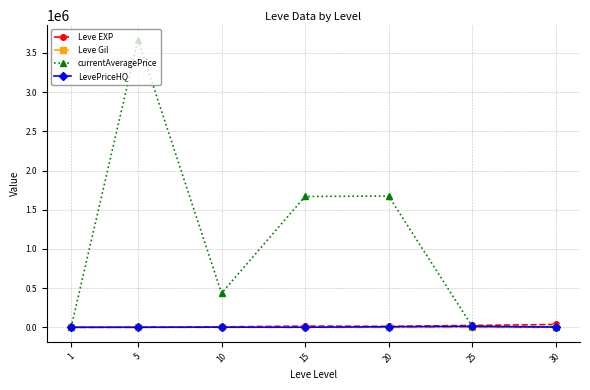

What value does the currentAveragePrice series have at 20?

1674546.5